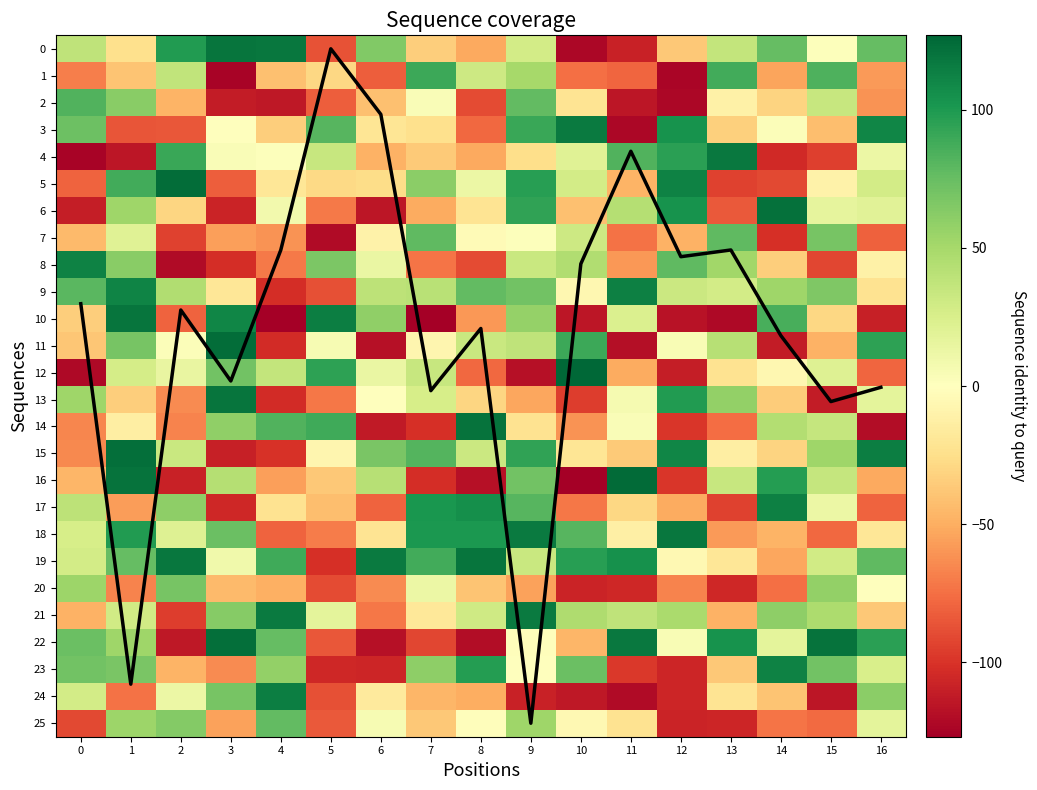

At how many categories does at least one series exceed -112?

17